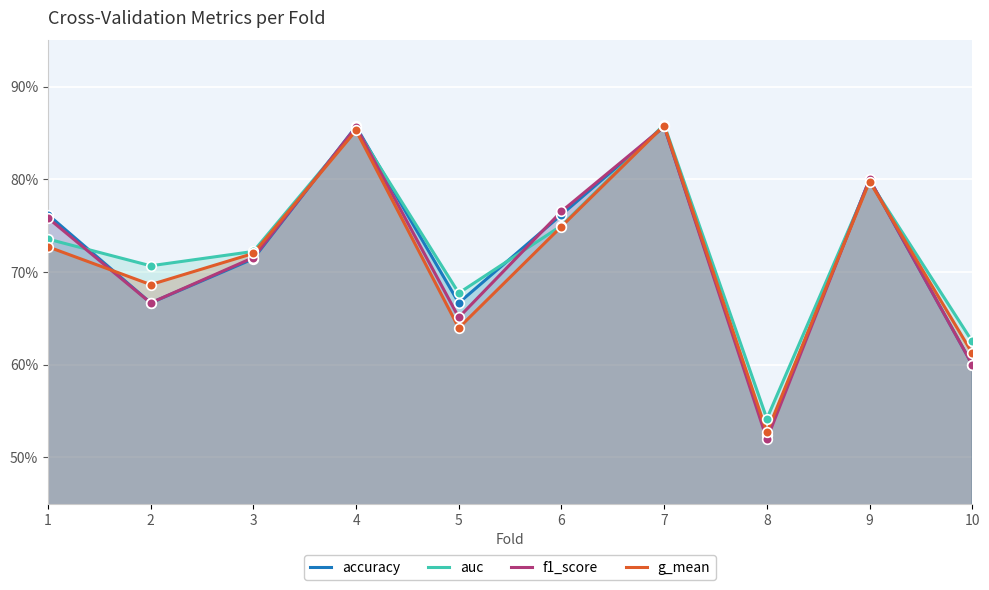

At which category is the sum across all series the highest?

7